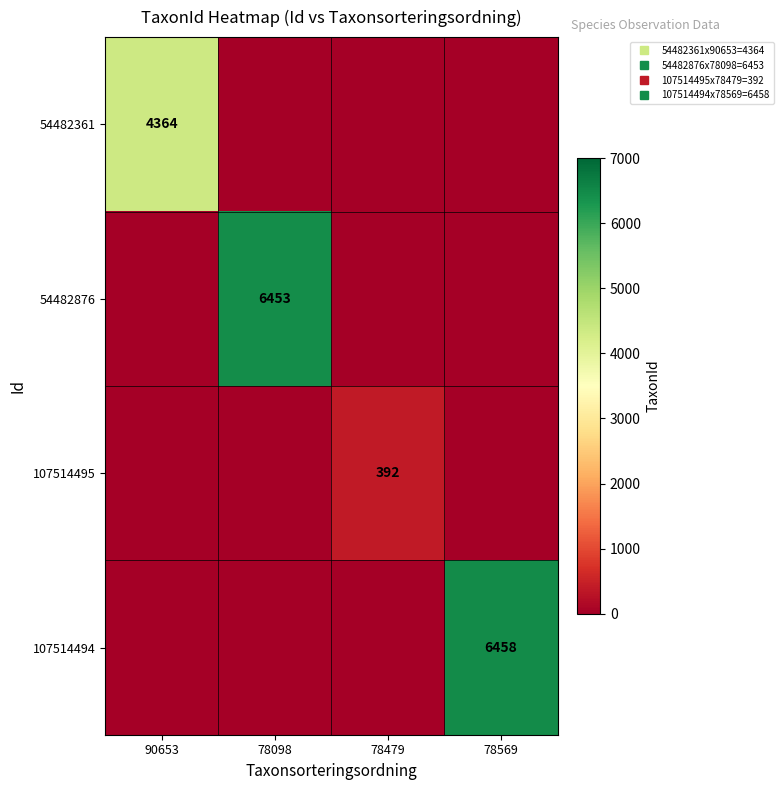

The 54482361 series shows -1585 at 78479. True or false?

False